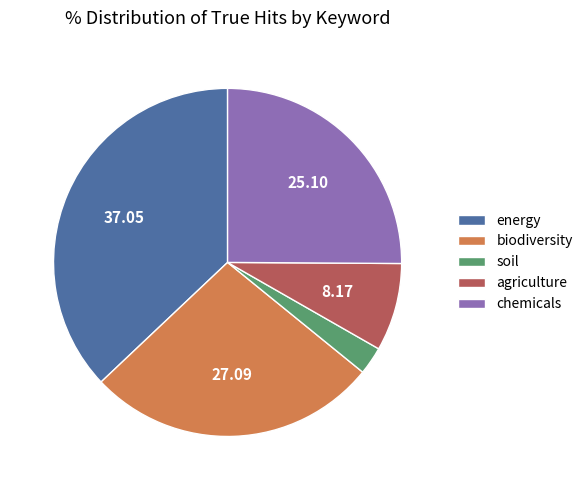

Is the sum of biodiversity and soil greater than half?

No